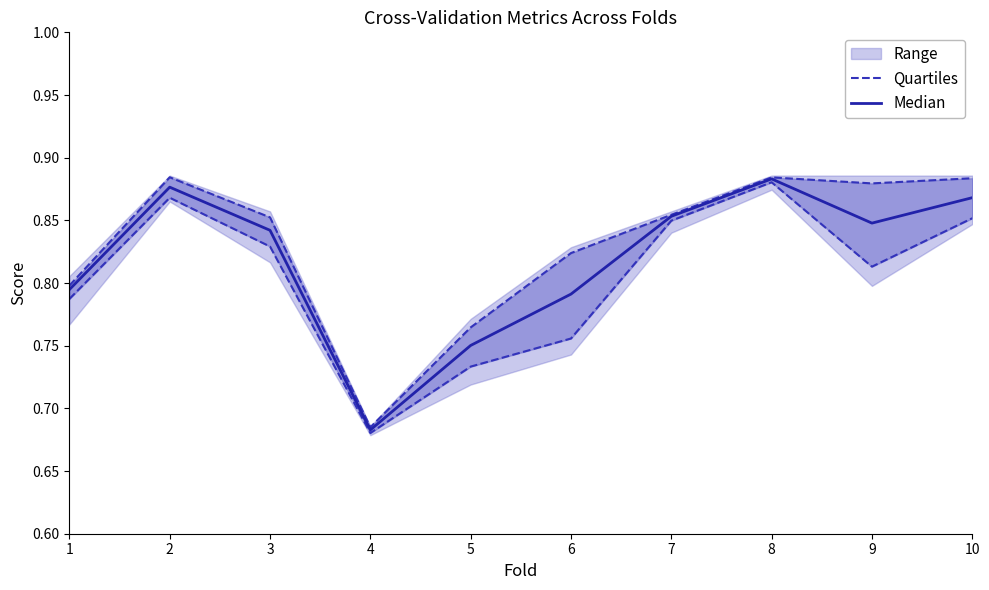

Which series has the largest total across all categories?

Median